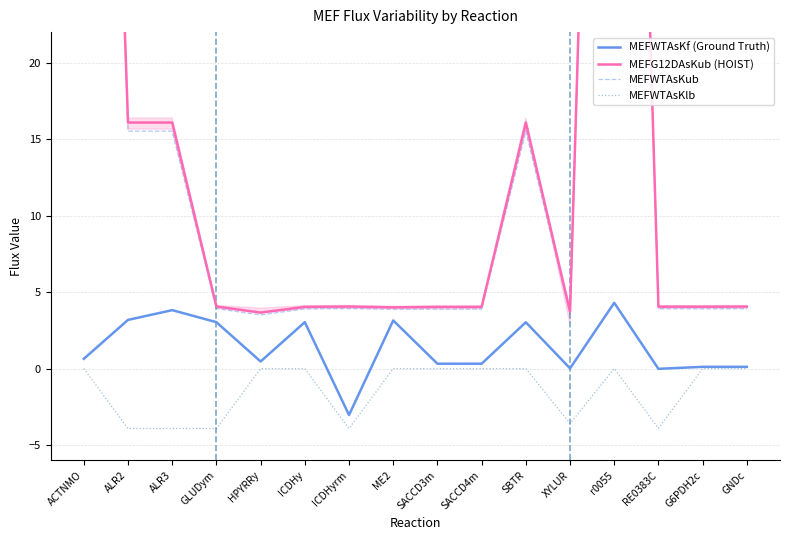

What is the difference between the MEFWTAsKlb values at GLUDym and XYLUR?

0.3